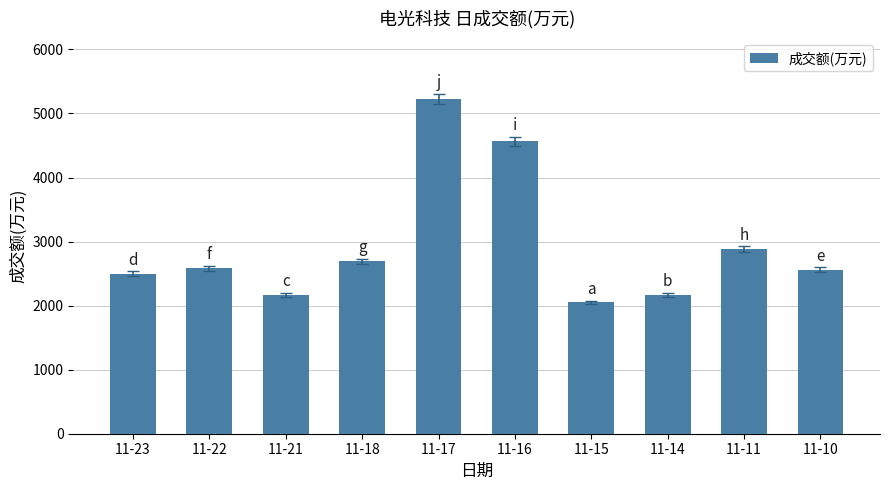

The value at 11-18 is 2689. True or false?

True